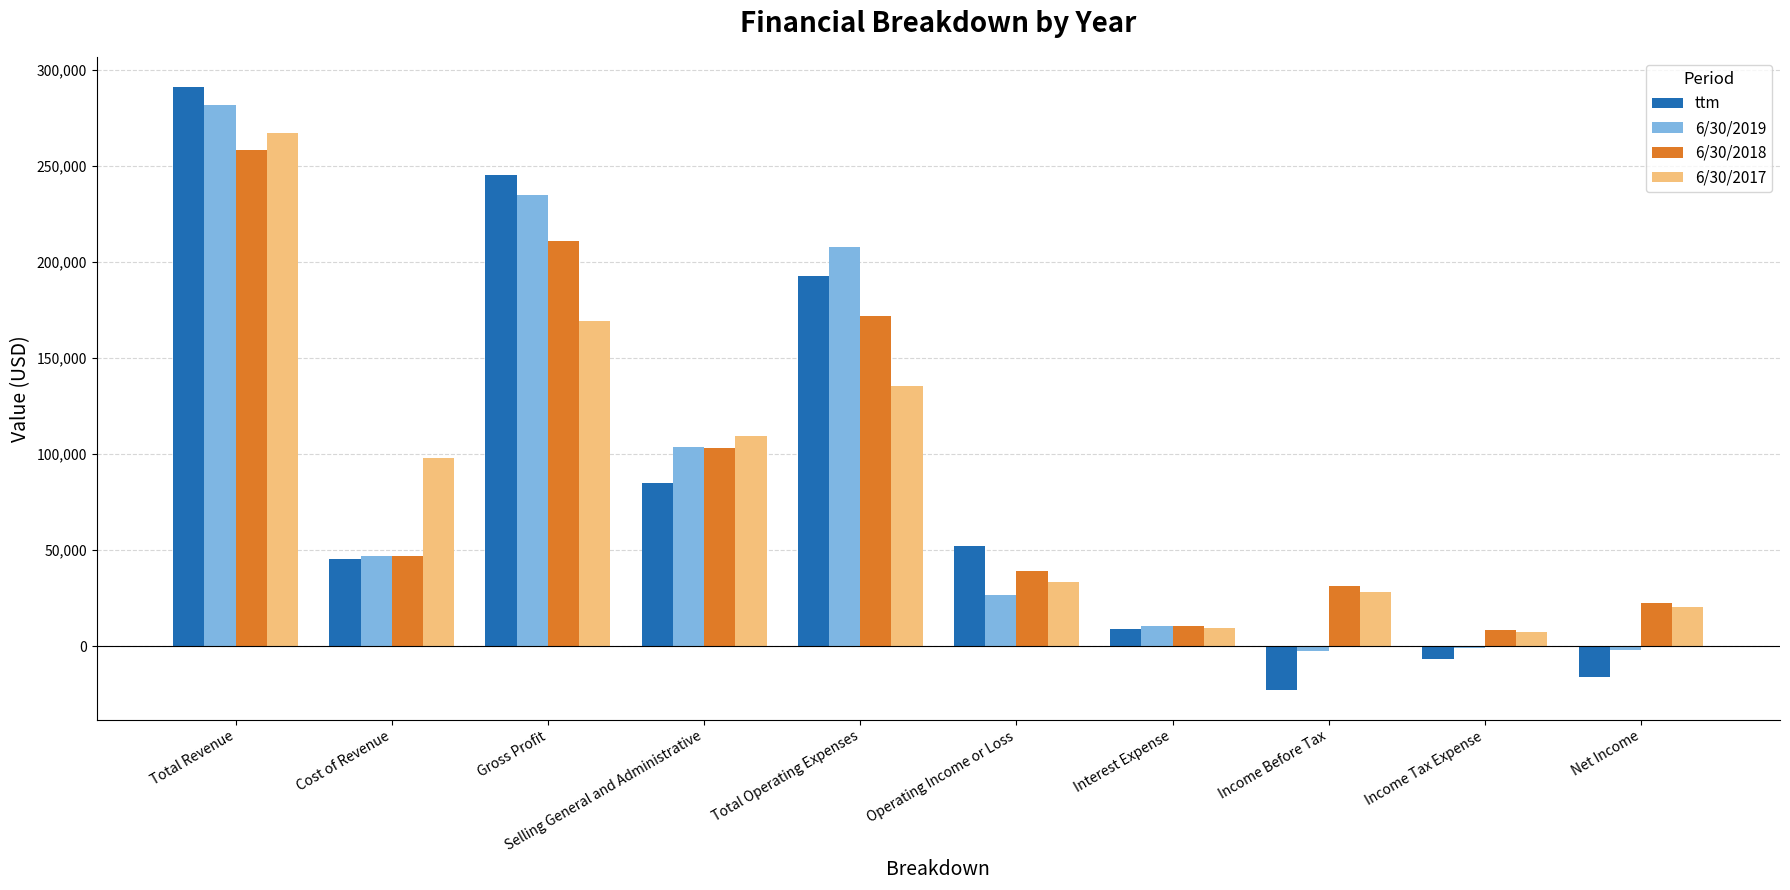

Are the bars grouped side by side (vs. stacked)?

Yes